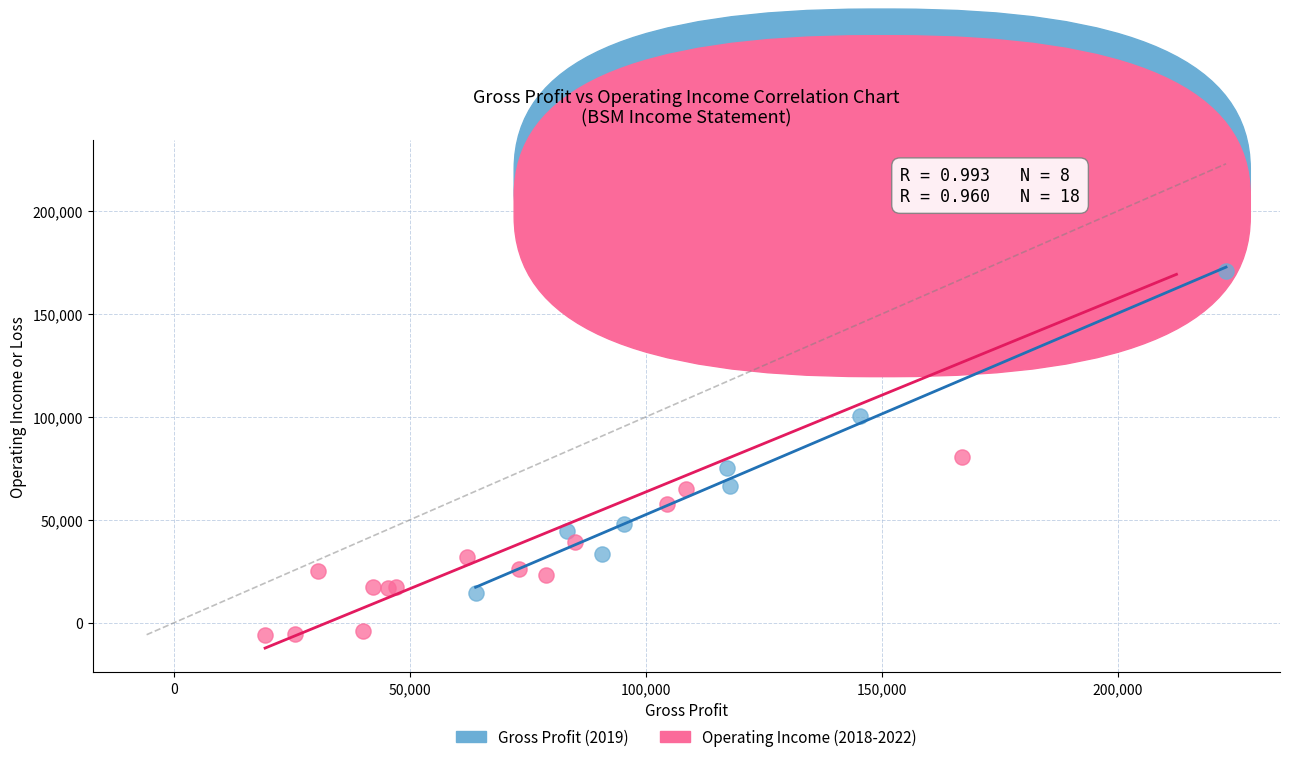

Which series reaches the maximum Y coordinate?

Operating Income (2018-2022)